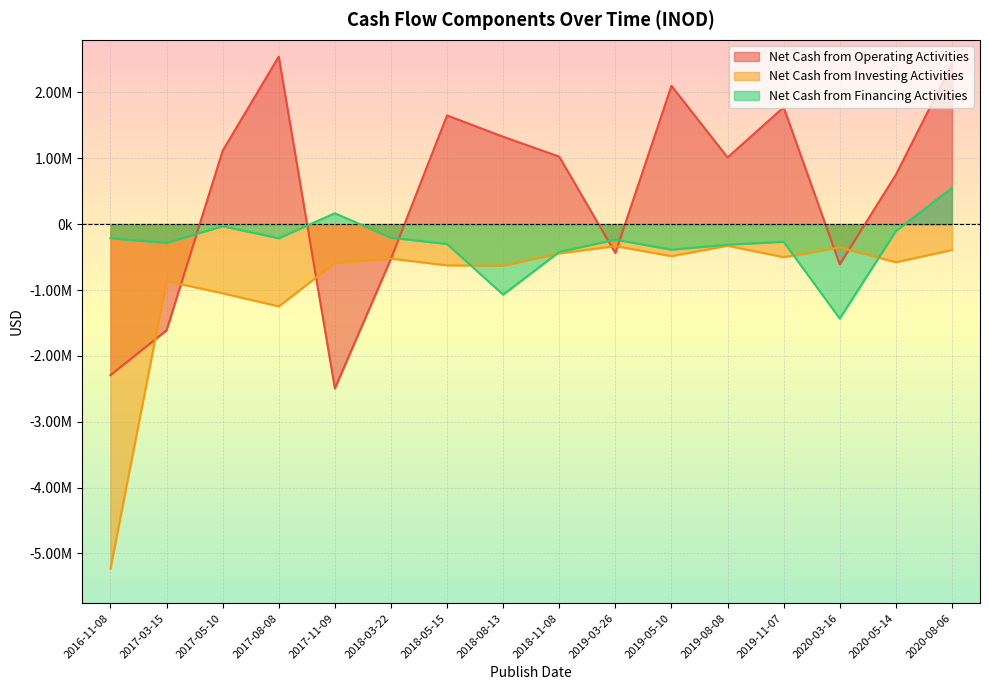

The Net Cash from Operating Activities series shows -525000 at 2018-03-22. True or false?

True